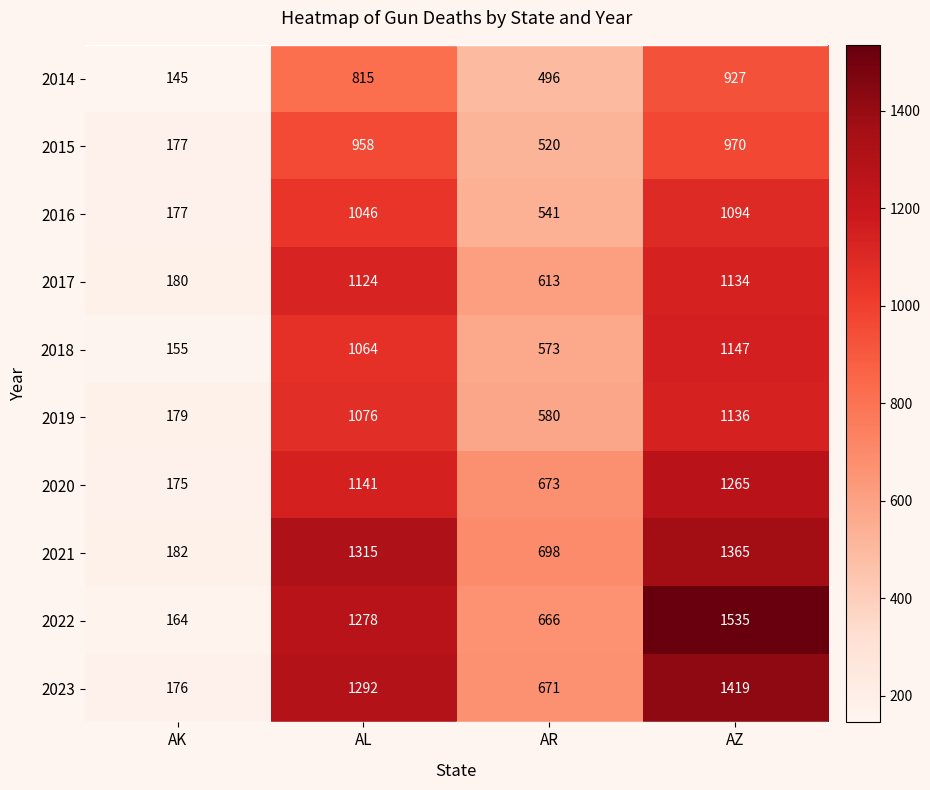

What is the difference between the maximum and second lowest values in the 2015 series?

450